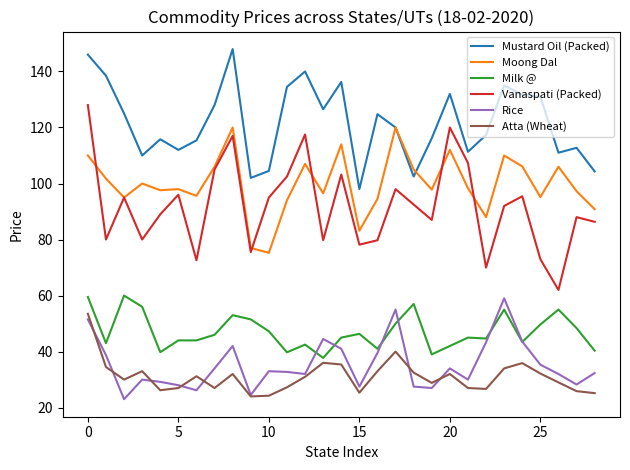

In Mustard Oil (Packed), how many points are higher than both neighbors (excluding endpoints)?

8